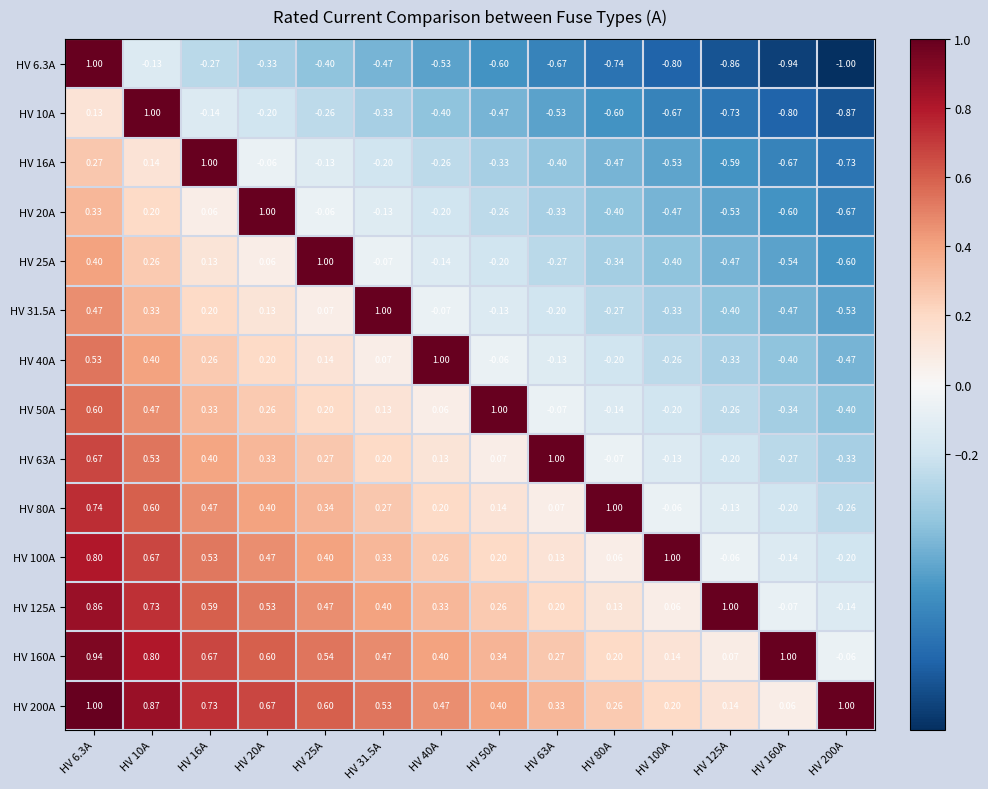

At how many categories does at least one series exceed 0?

14